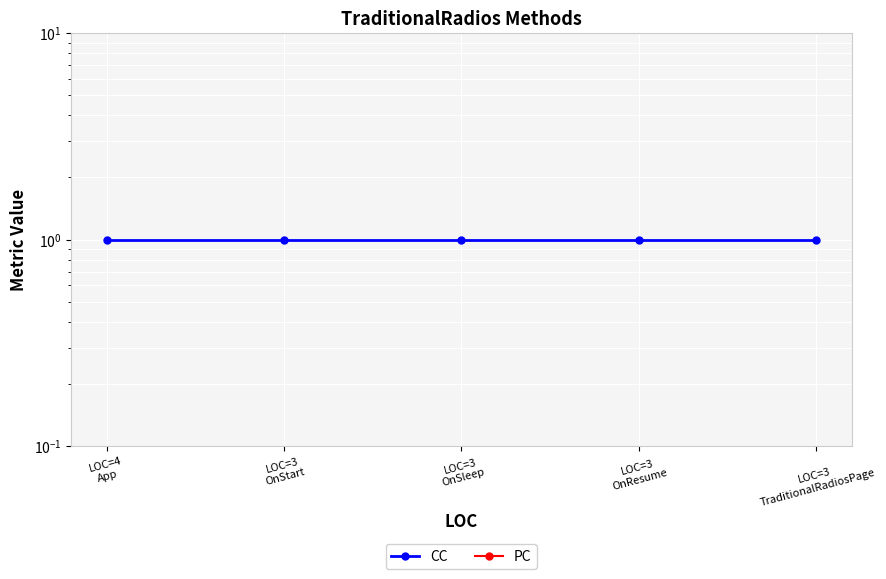

Which label corresponds to the smallest value in the chart?

LOC=4
App